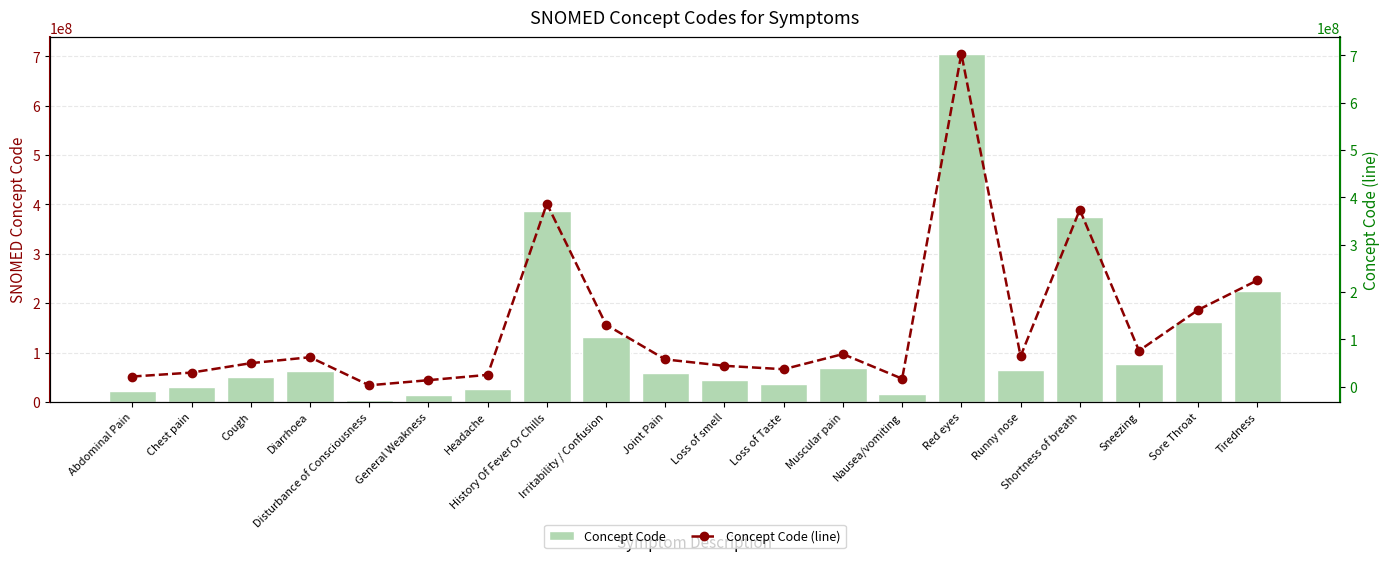

Rank the series at Sore Throat from lowest to highest value.

Concept Code, Concept Code (line)